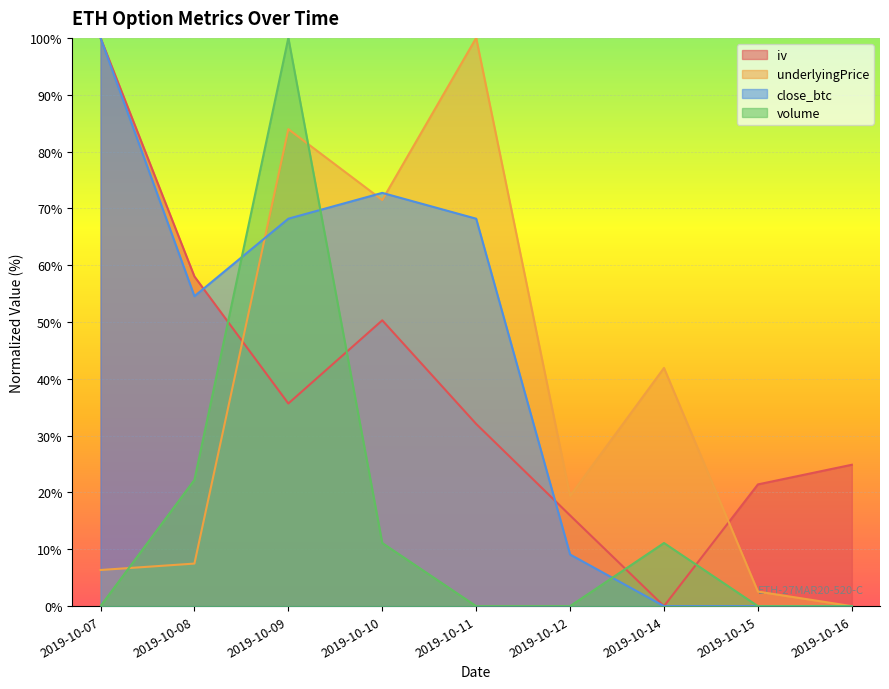

At which category does iv reach its first local peak?

2019-10-10